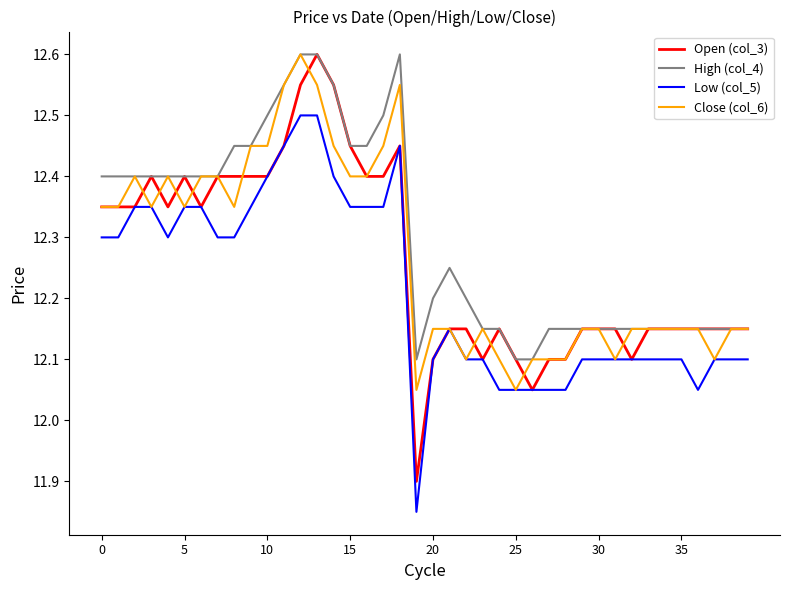

Which series has the widest spread of values?

Open (col_3)